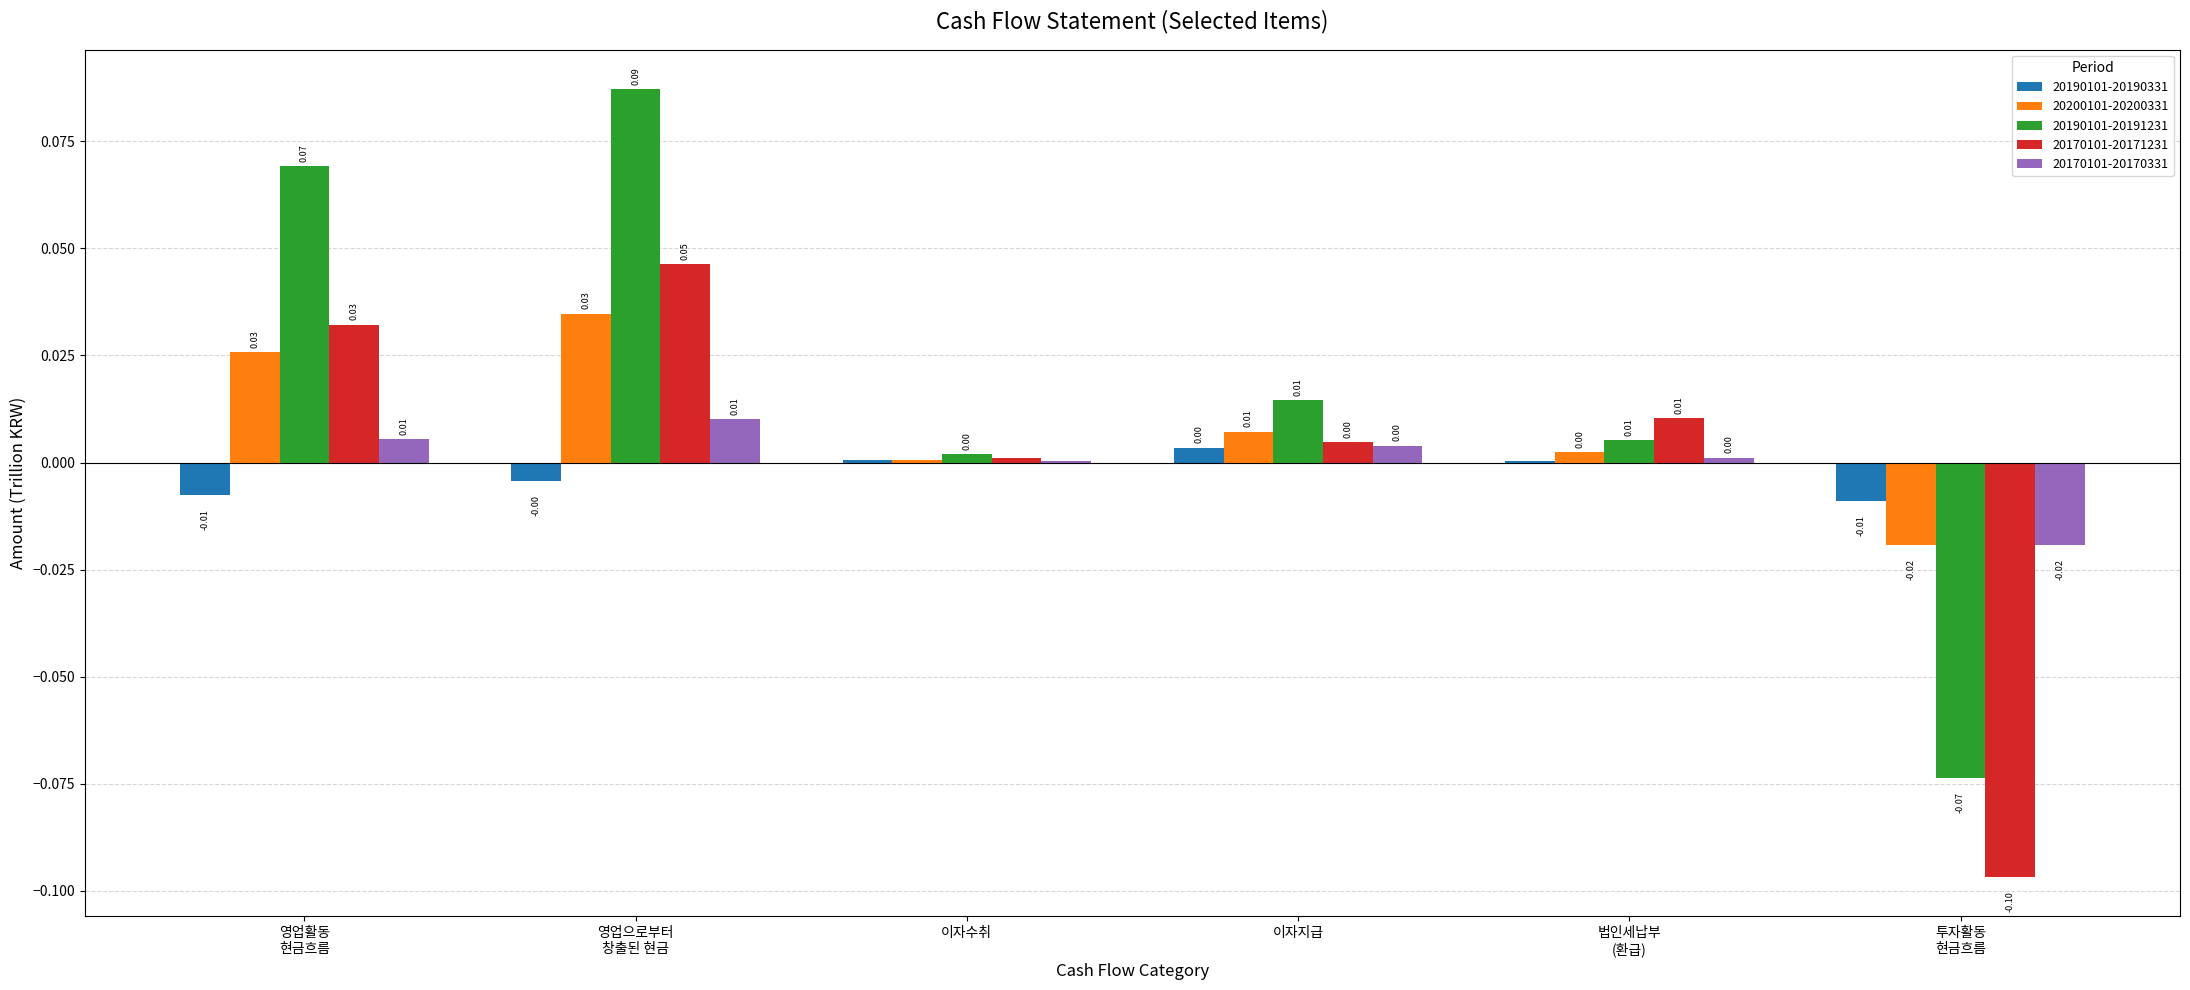

Which series has the largest total across all categories?

20190101-20191231